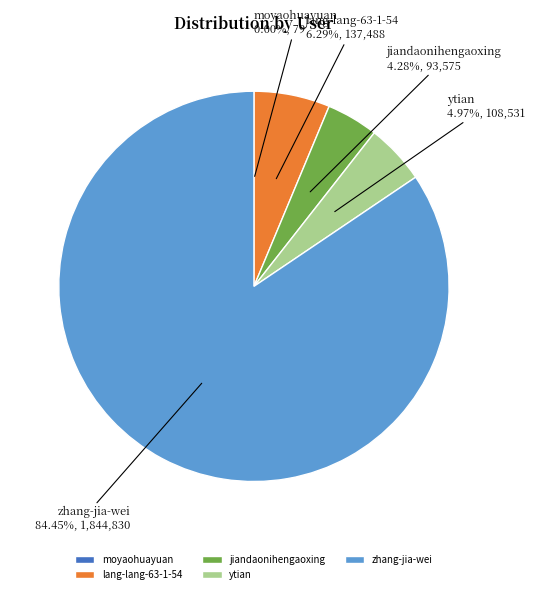

Approximately how many times larger is the value at zhang-jia-wei compared to lang-lang-63-1-54?

13.4